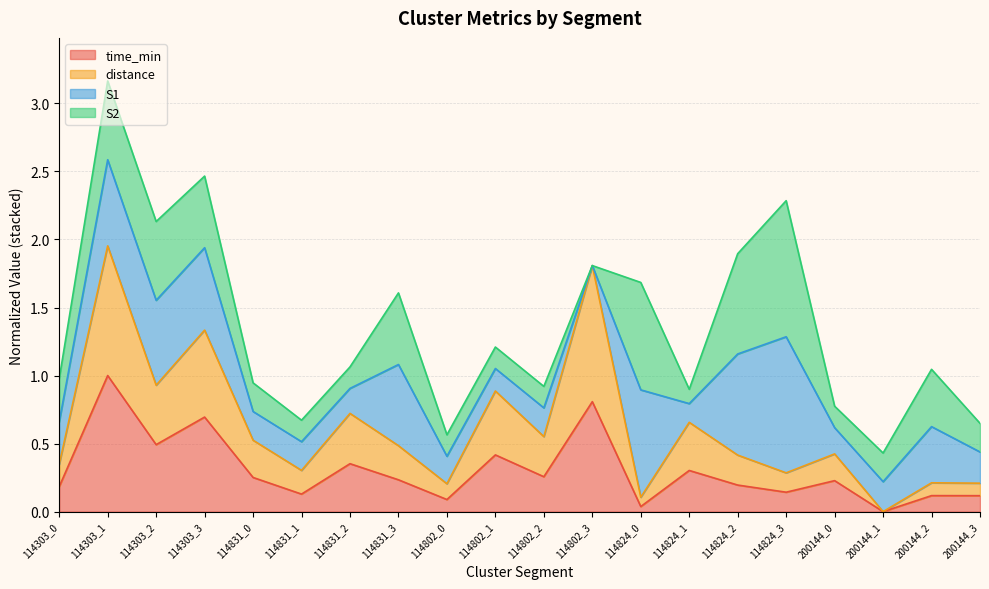

Which category has the lowest value across all series?

200144_1